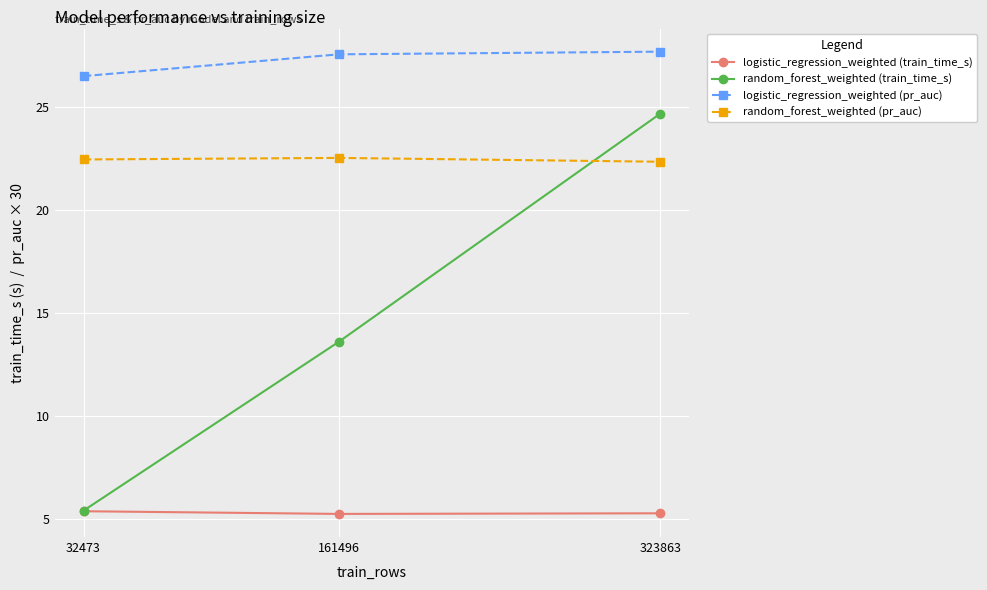

Which series has the largest total across all categories?

logistic_regression_weighted (pr_auc)